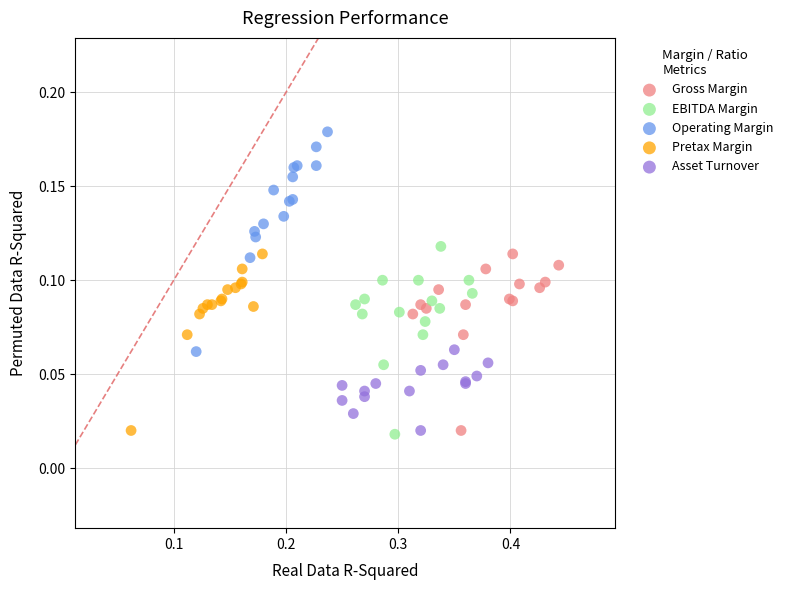

Which series has the widest spread of Y values?

Operating Margin